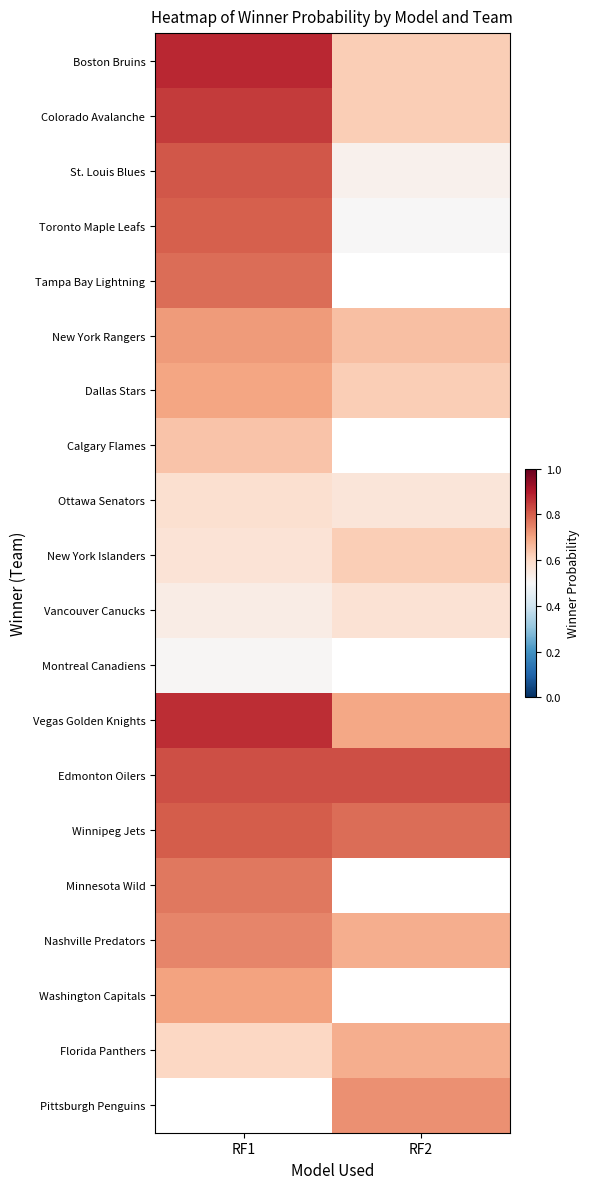

Is it true that Colorado Avalanche equals 0.6 at RF1?

False